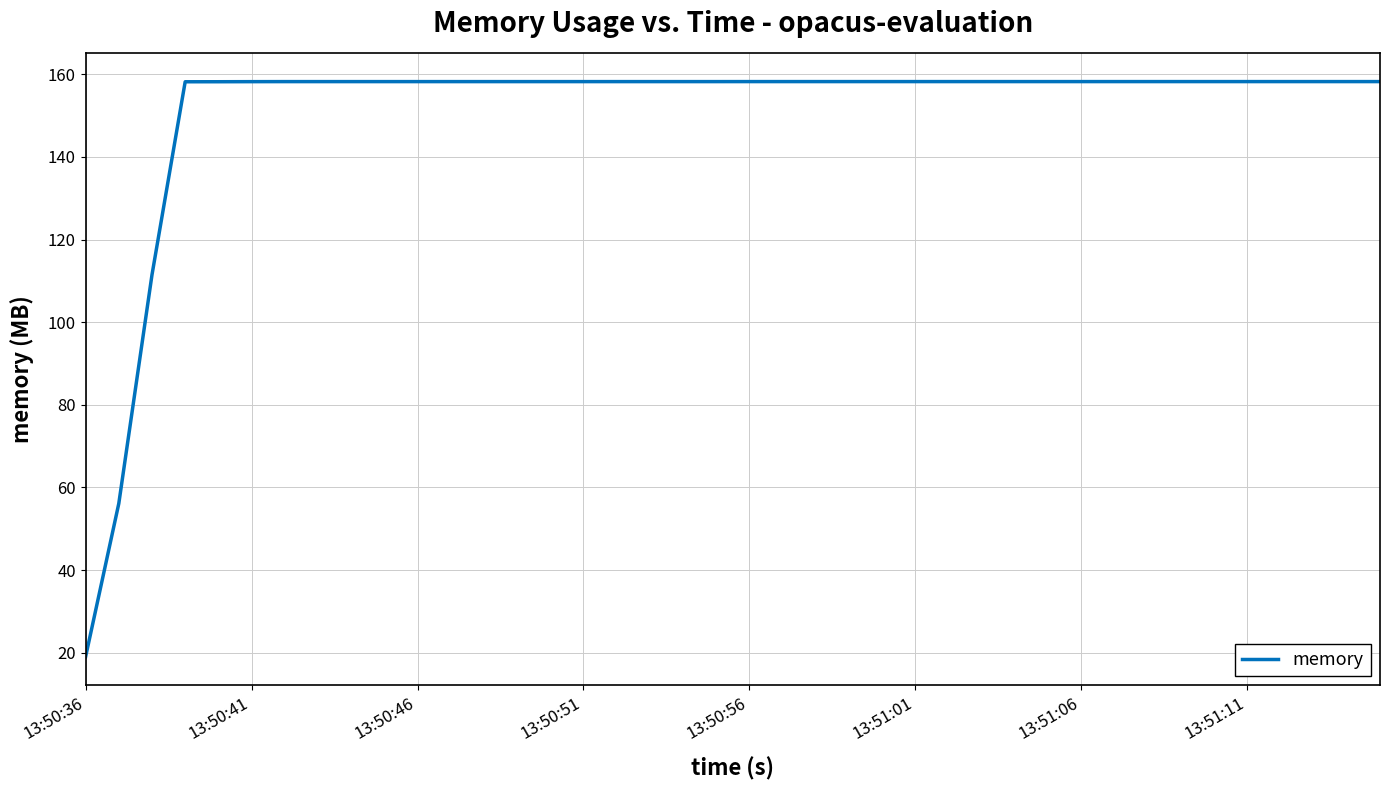

What is the difference between the maximum and minimum values?

139.2